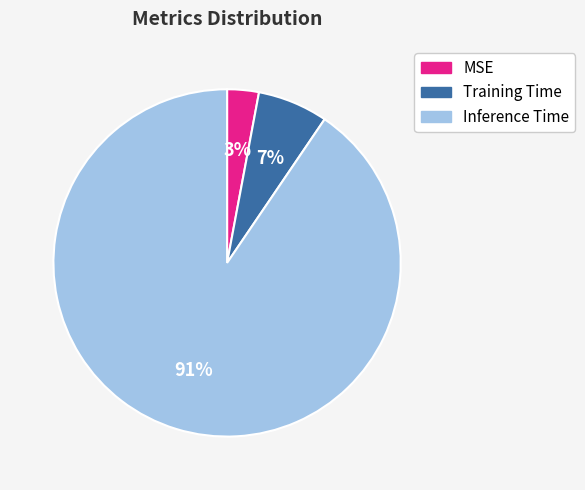

True or false: Training Time accounts for 7% of the total.

True